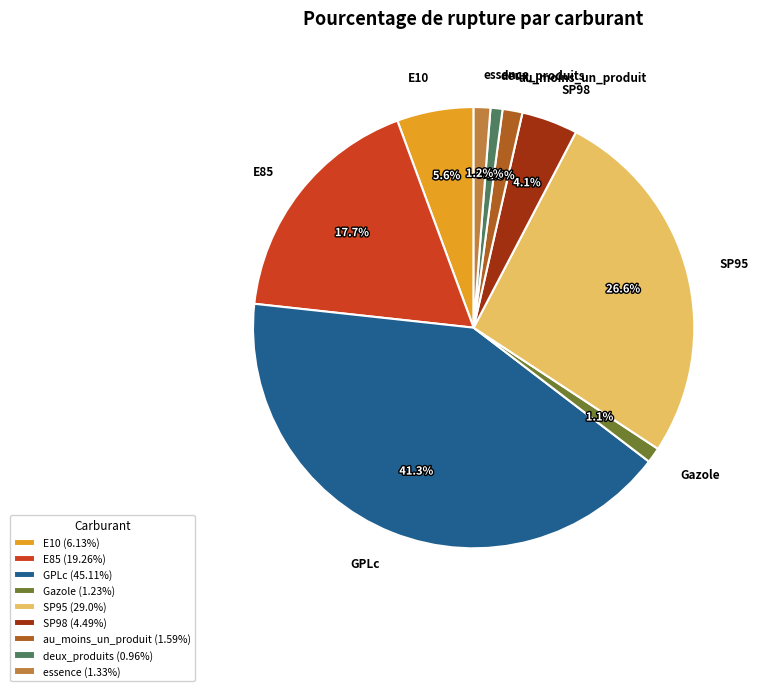

Is it true that deux_produits is 11% of the pie?

False